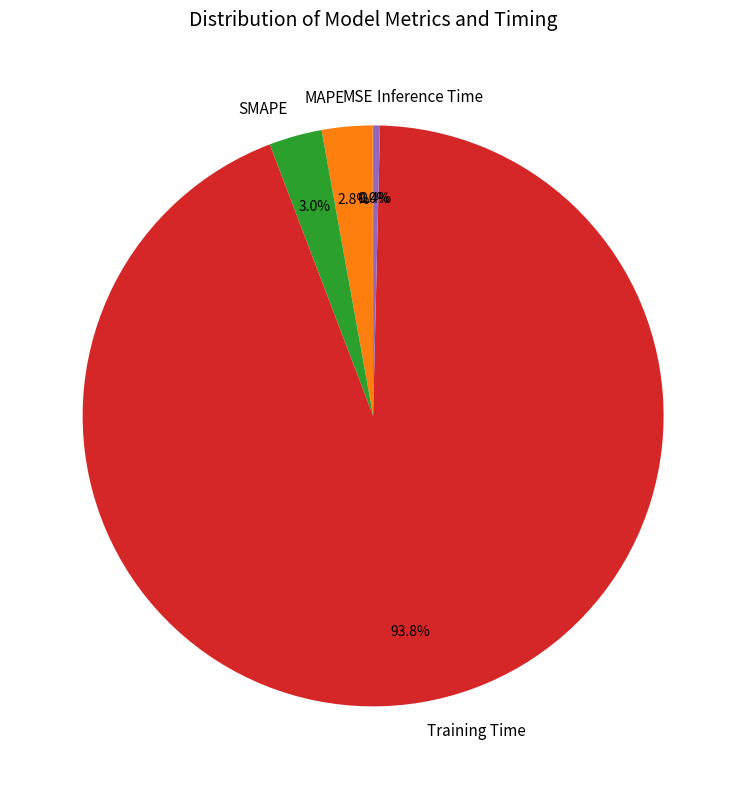

What portion of the pie excludes Inference Time?

99.6%